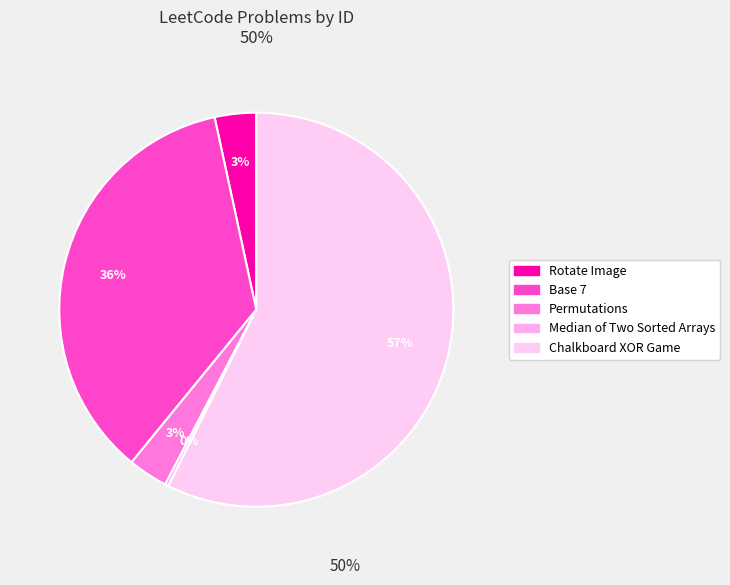

To the nearest percent, what percentage of the pie is Rotate Image?

3%